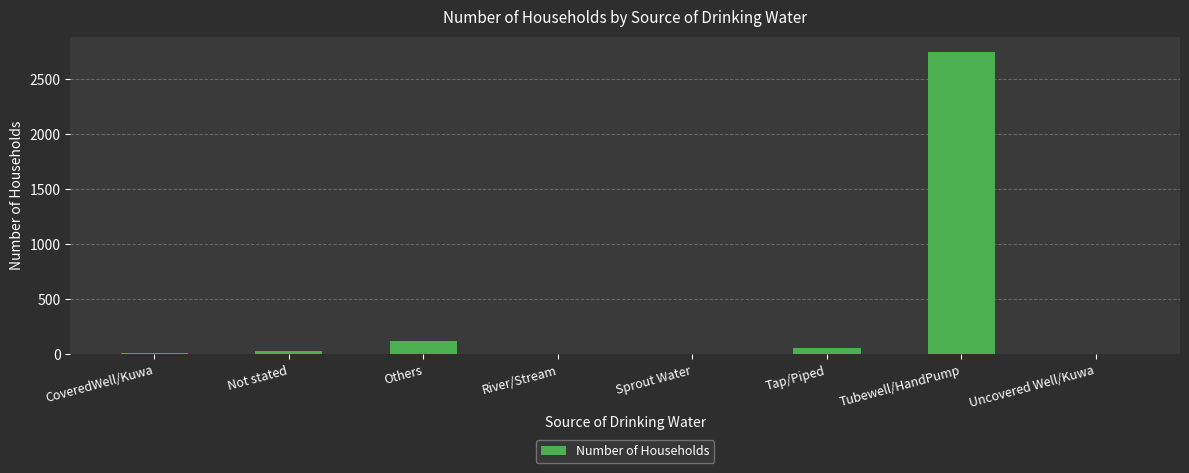

Which label corresponds to the largest value in the chart?

Tubewell/HandPump